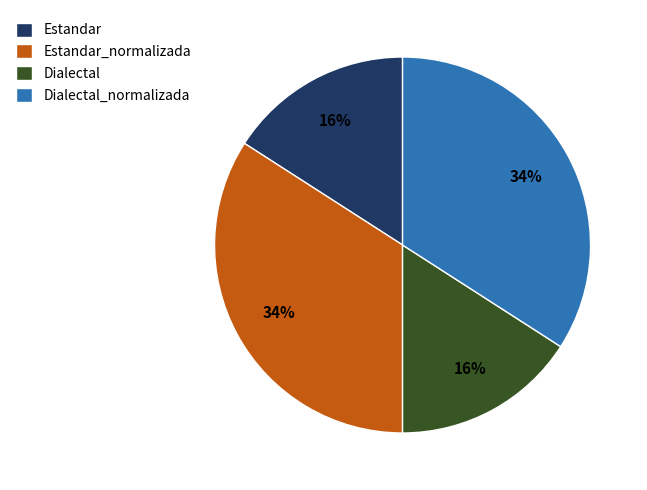

To the nearest percent, what is the difference between the largest and smallest slice percentages?

18%